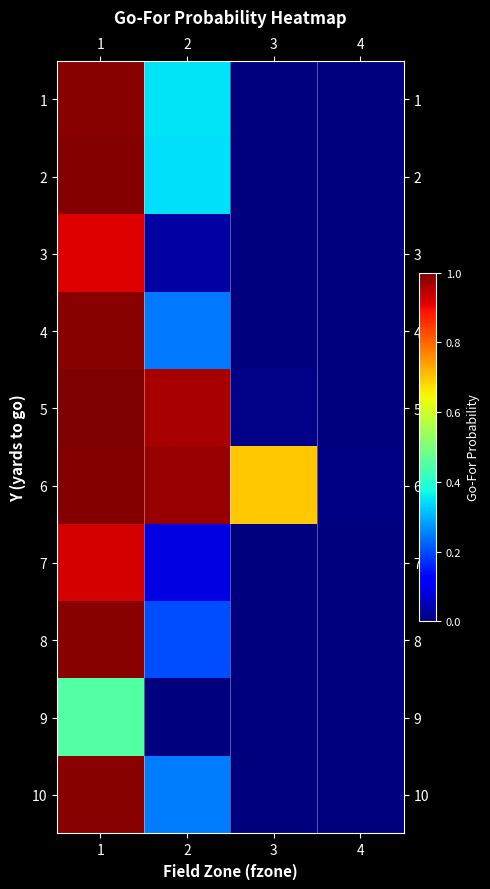

Which has a higher value, 3 or 4?

3